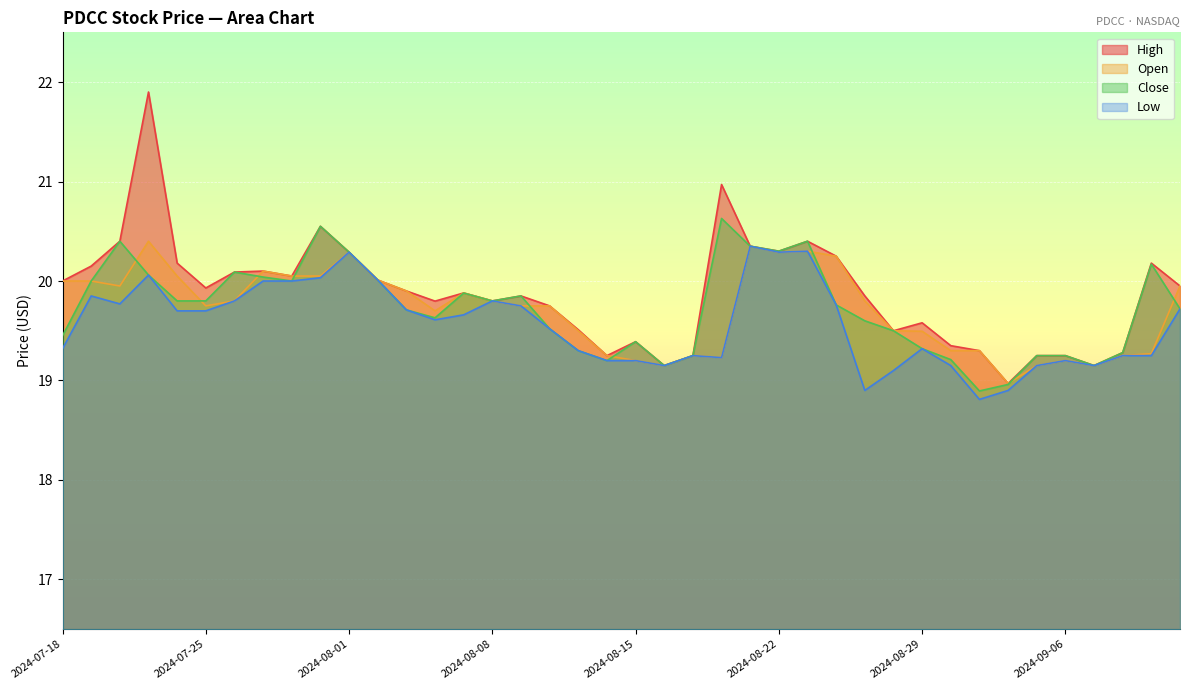

How many interior local peaks does the Low series have?

9